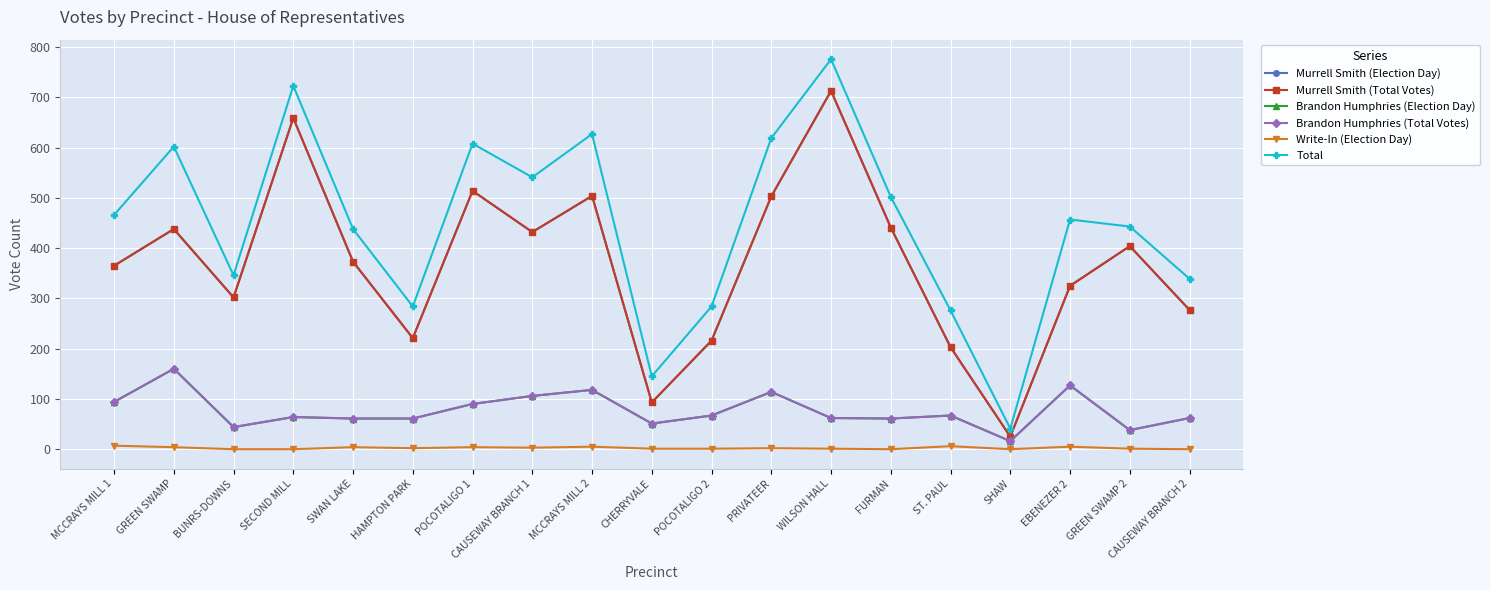

Between WILSON HALL and GREEN SWAMP 2, which series saw the biggest shift?

Total